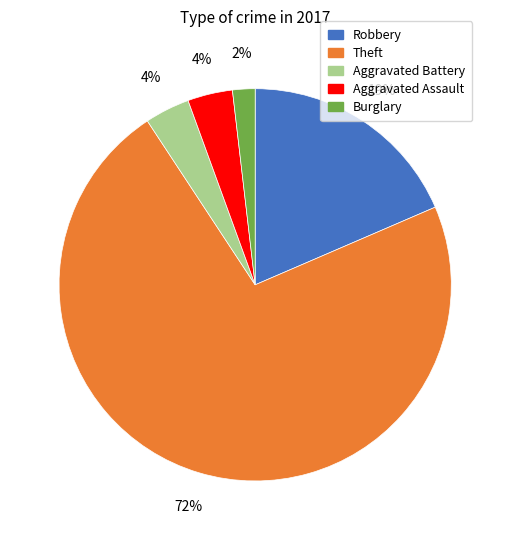

To the nearest percent, what is the average slice percentage?

20%